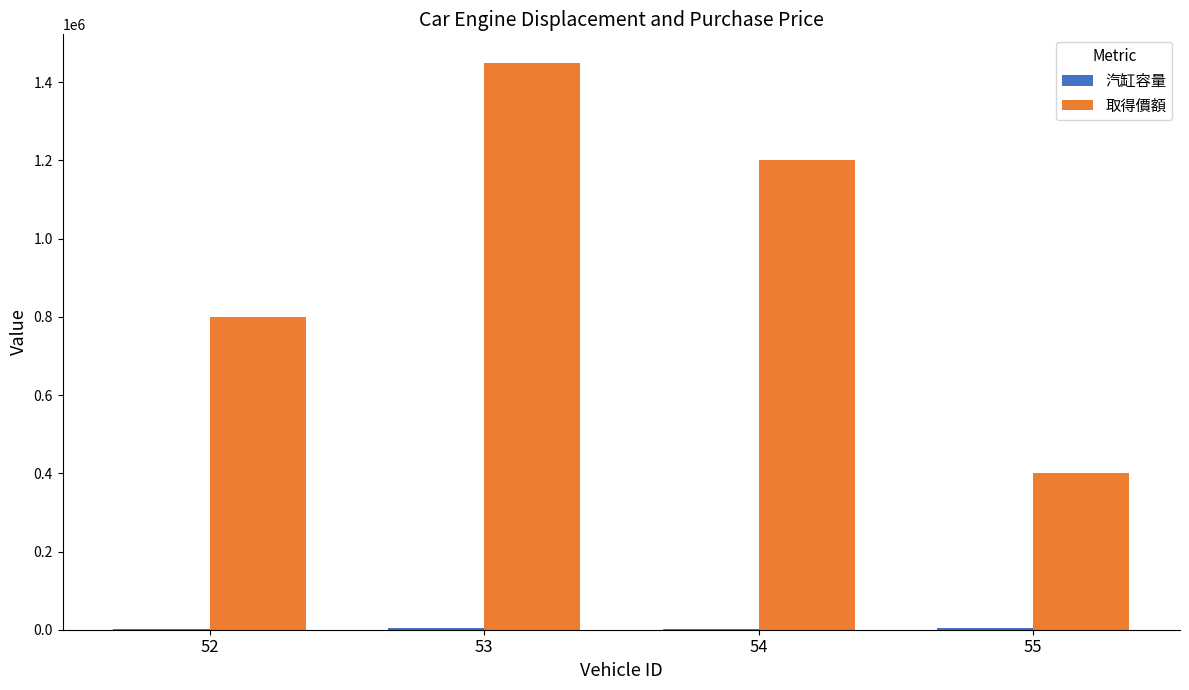

The value of 取得價額 at 55 is 400000. True or false?

True